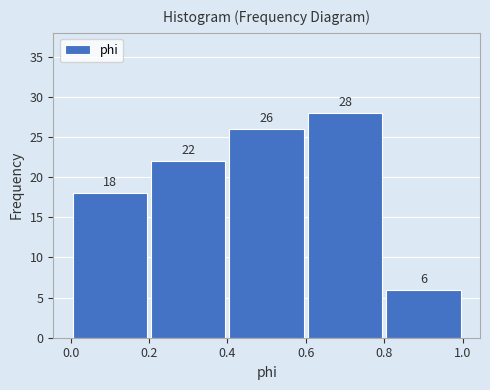

Which range on the x-axis has the tallest bar?

0.6 to 0.8